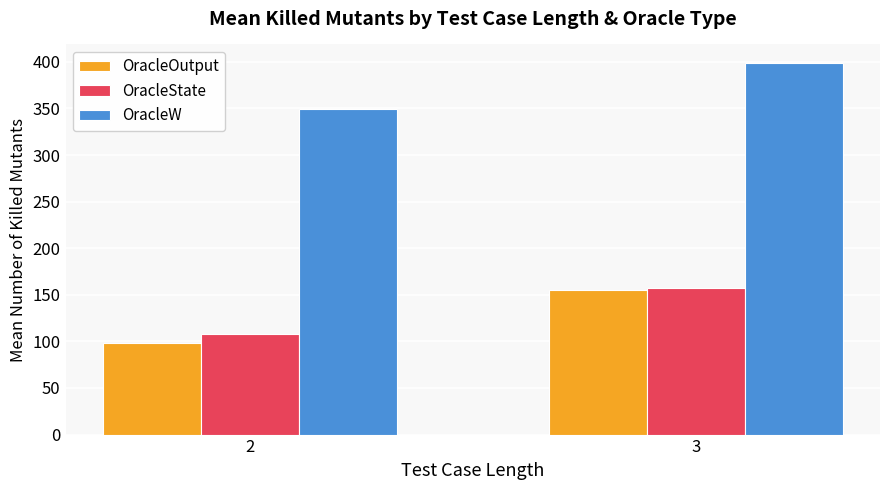

What is the total value across all series at 3?

712.1